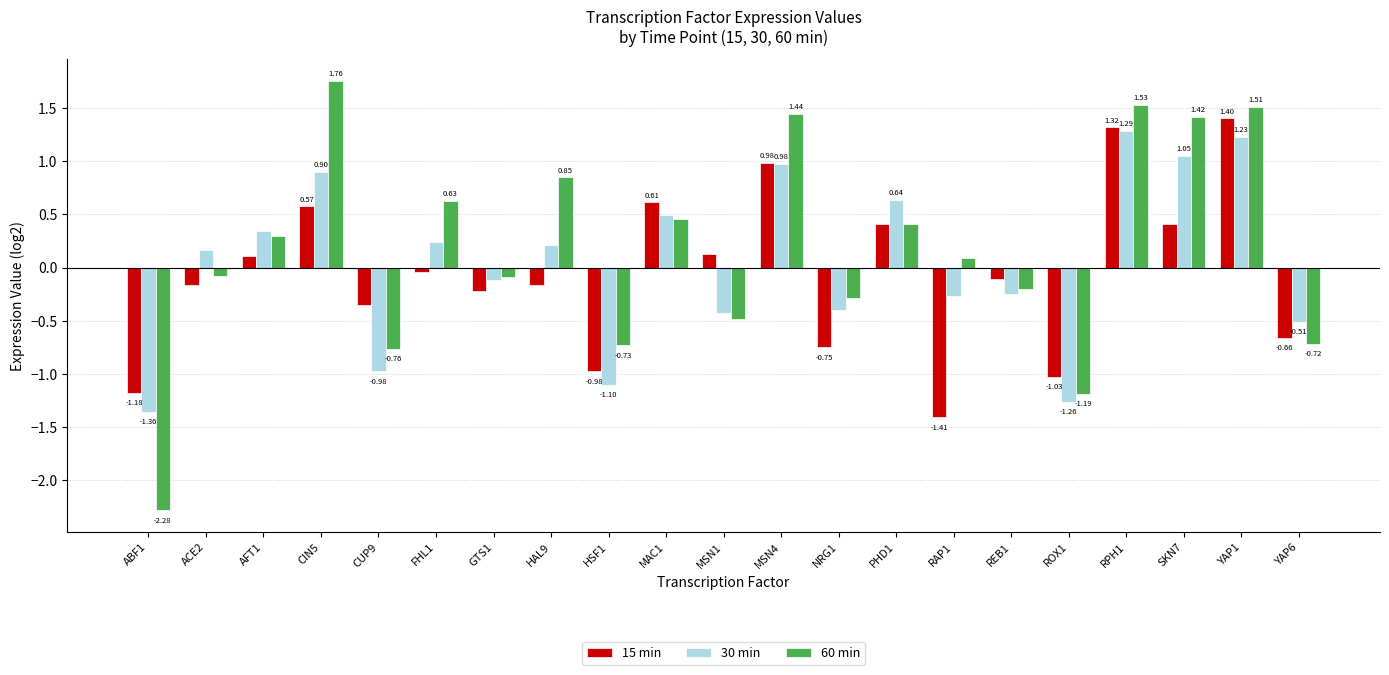

Where does the 60 min series first go above 0?

AFT1